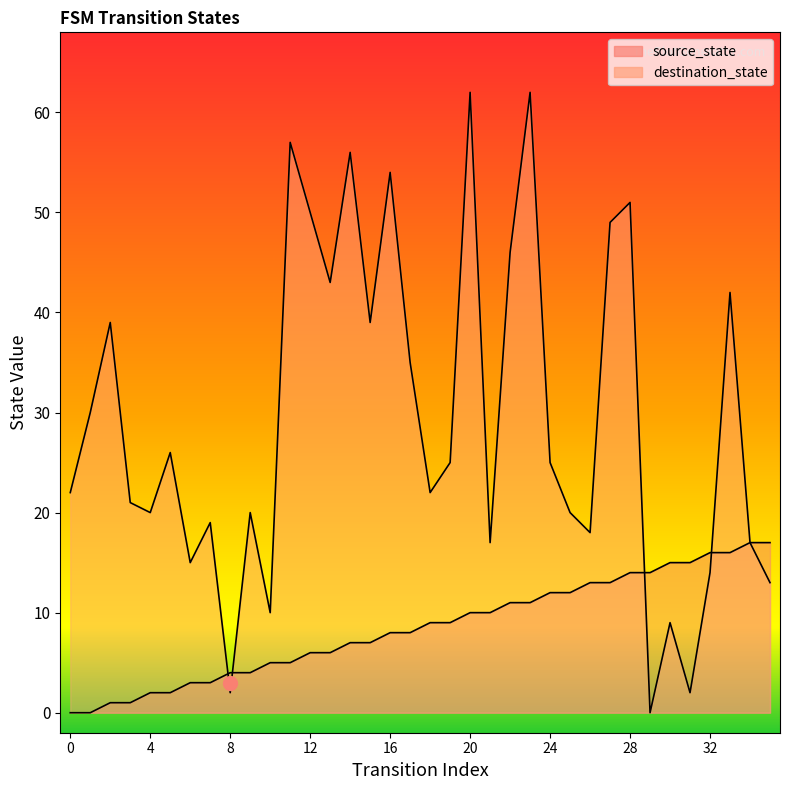

True or false: destination_state has more than 0 interior local peaks.

True